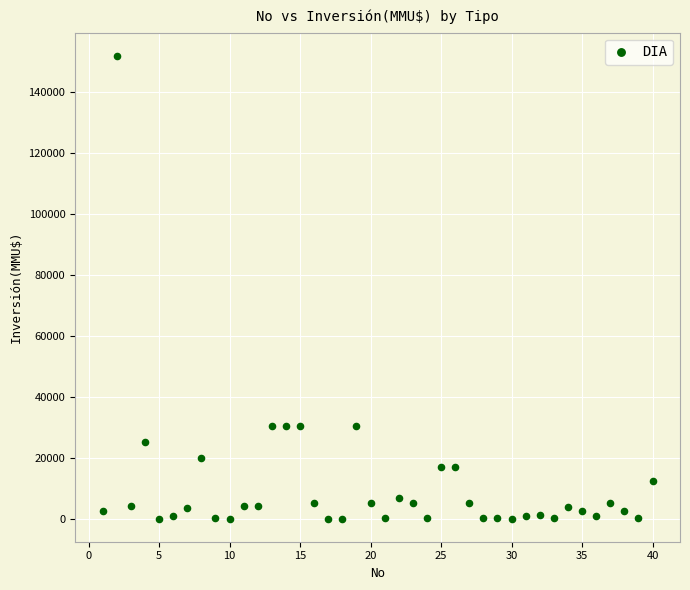

What is the range of X values (max minus min)?

39